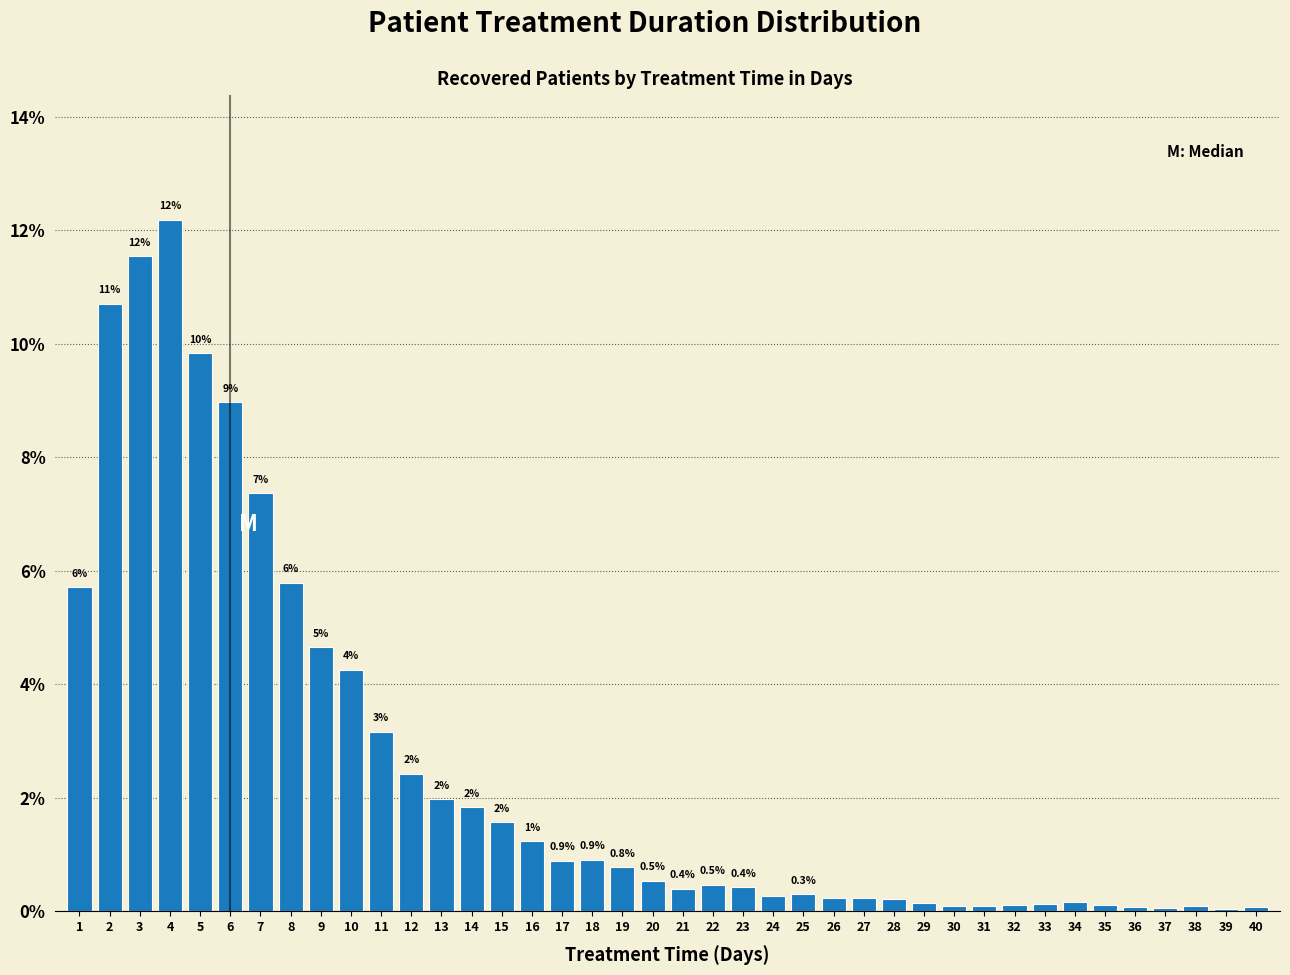

At which label is the value closest to 6?

8